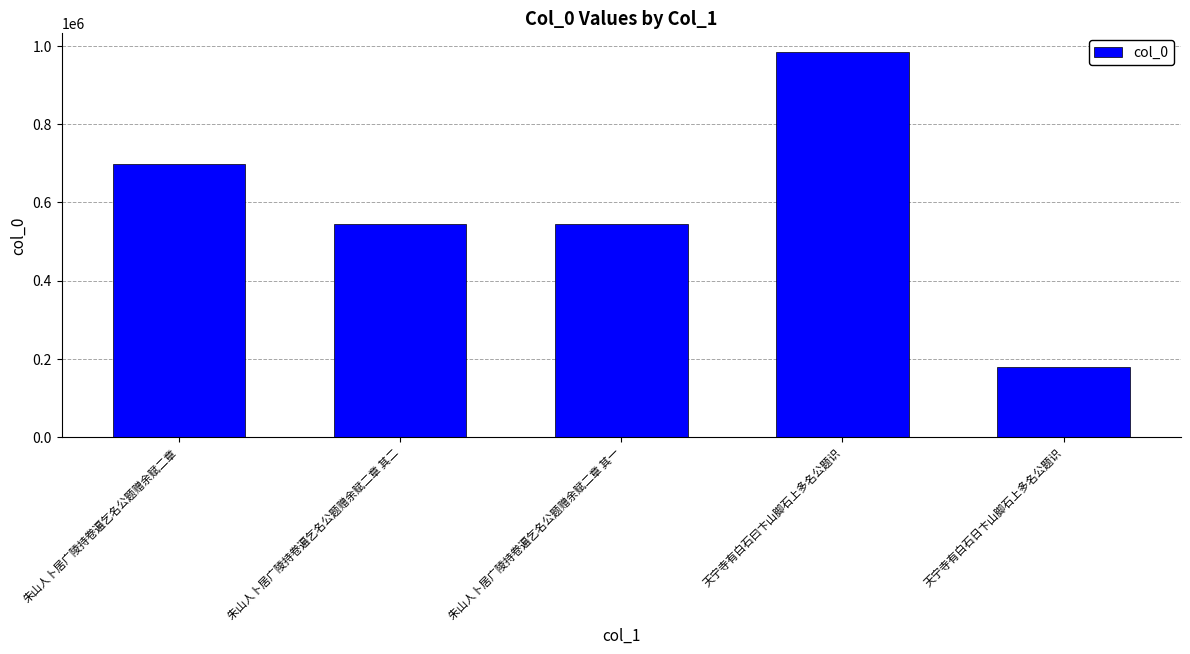

What is the label of the 4th bar from the left?

天宁寺有白石曰卞山脚石上多名公题识